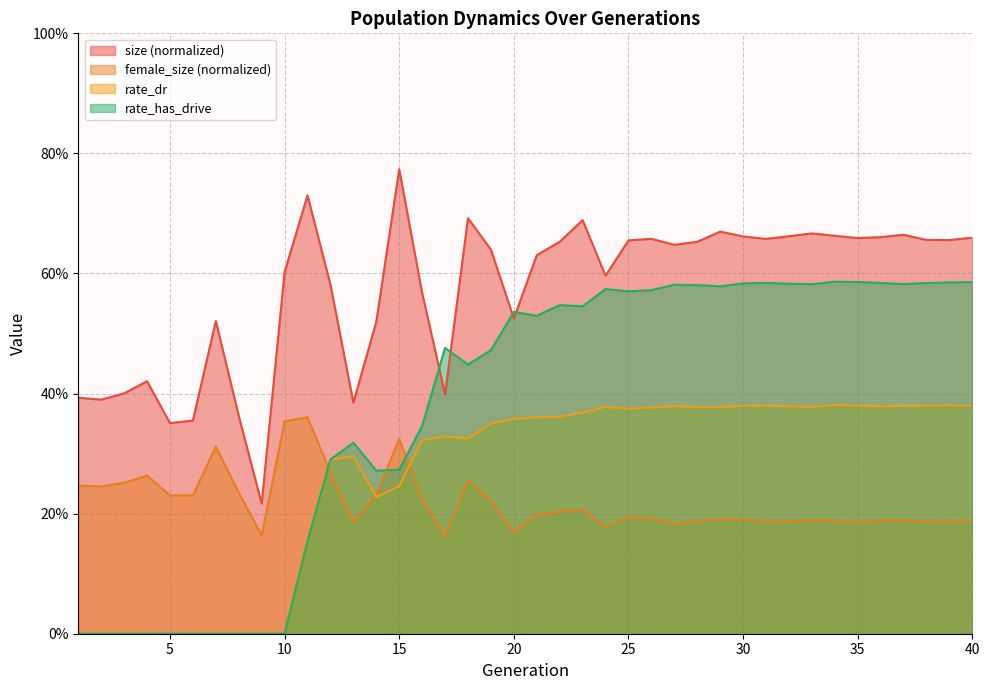

Is it true that rate_dr equals 0.3 at 16?

True